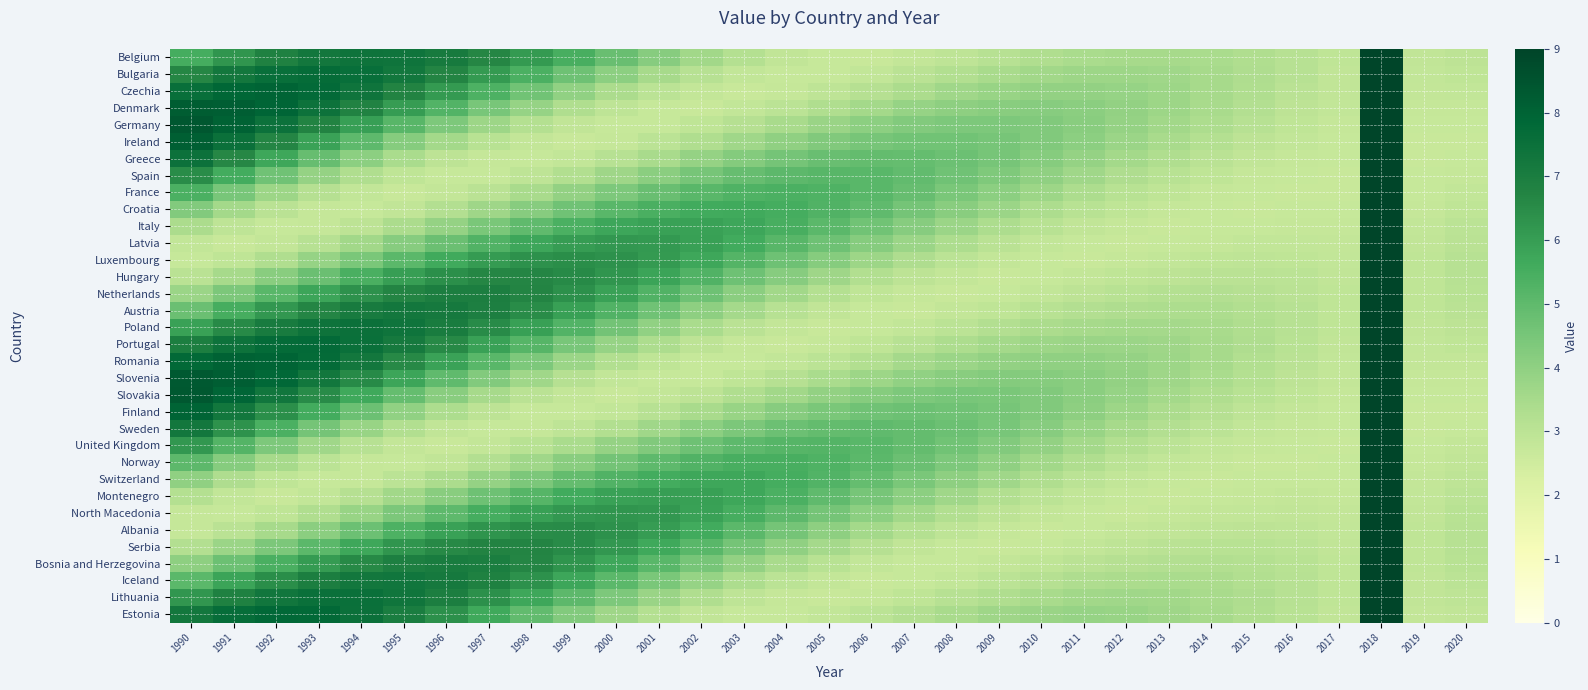

Reading right to left, transcribe all the data shown in this chart.

Belgium: 2020=3.0	2019=2.9	2018=9.0	2017=2.9	2016=3.1	2015=3.3	2014=3.4	2013=3.5	2012=3.5	2011=3.4	2010=3.3	2009=3.1	2008=2.9	2007=2.8	2006=2.7	2005=2.7	2004=2.9	2003=3.2	2002=3.6	2001=4.2	2000=4.8	1999=5.5	1998=6.1	1997=6.7	1996=7.1	1995=7.4	1994=7.4	1993=7.2	1992=6.8	1991=6.3	1990=5.5
Bulgaria: 2020=2.9	2019=2.8	2018=9.0	2017=2.9	2016=3.1	2015=3.3	2014=3.5	2013=3.6	2012=3.7	2011=3.7	2010=3.6	2009=3.4	2008=3.2	2007=3.0	2006=2.8	2005=2.7	2004=2.7	2003=2.8	2002=3.1	2001=3.5	2000=4.1	1999=4.7	1998=5.4	1997=6.1	1996=6.7	1995=7.2	1994=7.6	1993=7.7	1992=7.6	1991=7.2	1990=6.7
Czechia: 2020=2.8	2019=2.8	2018=9.0	2017=2.9	2016=3.1	2015=3.3	2014=3.5	2013=3.7	2012=3.9	2011=3.9	2010=3.9	2009=3.8	2008=3.6	2007=3.4	2006=3.1	2005=2.9	2004=2.8	2003=2.7	2002=2.8	2001=3.0	2000=3.4	1999=4.0	1998=4.6	1997=5.3	1996=6.1	1995=6.8	1994=7.4	1993=7.8	1992=7.9	1991=7.9	1990=7.6
Denmark: 2020=2.8	2019=2.8	2018=9.0	2017=2.8	2016=3.0	2015=3.2	2014=3.5	2013=3.7	2012=3.9	2011=4.1	2010=4.2	2009=4.1	2008=4.0	2007=3.8	2006=3.6	2005=3.3	2004=3.0	2003=2.8	2002=2.7	2001=2.7	2000=2.9	1999=3.3	1998=3.8	1997=4.5	1996=5.3	1995=6.0	1994=6.8	1993=7.4	1992=7.9	1991=8.2	1990=8.2
Germany: 2020=2.7	2019=2.7	2018=9.0	2017=2.8	2016=2.9	2015=3.1	2014=3.3	2013=3.6	2012=3.9	2011=4.1	2010=4.3	2009=4.4	2008=4.4	2007=4.3	2006=4.1	2005=3.8	2004=3.5	2003=3.1	2002=2.9	2001=2.7	2000=2.7	1999=2.9	1998=3.2	1997=3.7	1996=4.4	1995=5.1	1994=6.0	1993=6.8	1992=7.5	1991=8.0	1990=8.4
Ireland: 2020=2.7	2019=2.7	2018=9.0	2017=2.7	2016=2.8	2015=3.0	2014=3.2	2013=3.5	2012=3.8	2011=4.1	2010=4.3	2009=4.5	2008=4.6	2007=4.6	2006=4.5	2005=4.3	2004=4.0	2003=3.7	2002=3.3	2001=3.0	2000=2.8	1999=2.7	1998=2.8	1997=3.1	1996=3.6	1995=4.2	1994=5.0	1993=5.8	1992=6.7	1991=7.5	1990=8.1
Greece: 2020=2.7	2019=2.7	2018=9.0	2017=2.7	2016=2.8	2015=2.9	2014=3.0	2013=3.3	2012=3.6	2011=3.9	2010=4.2	2009=4.5	2008=4.7	2007=4.9	2006=4.9	2005=4.8	2004=4.6	2003=4.2	2002=3.9	2001=3.5	2000=3.1	1999=2.8	1998=2.7	1997=2.7	1996=3.0	1995=3.4	1994=4.1	1993=4.8	1992=5.7	1991=6.6	1990=7.5
Spain: 2020=2.8	2019=2.7	2018=9.0	2017=2.7	2016=2.7	2015=2.8	2014=2.9	2013=3.1	2012=3.3	2011=3.6	2010=4.0	2009=4.3	2008=4.7	2007=4.9	2006=5.1	2005=5.1	2004=5.1	2003=4.8	2002=4.5	2001=4.1	2000=3.7	1999=3.3	1998=2.9	1997=2.7	1996=2.7	1995=2.9	1994=3.3	1993=3.9	1992=4.7	1991=5.6	1990=6.5
France: 2020=2.8	2019=2.7	2018=9.0	2017=2.7	2016=2.7	2015=2.7	2014=2.8	2013=2.9	2012=3.1	2011=3.4	2010=3.7	2009=4.1	2008=4.5	2007=4.8	2006=5.1	2005=5.3	2004=5.4	2003=5.3	2002=5.1	2001=4.8	2000=4.4	1999=3.9	1998=3.4	1997=3.1	1996=2.8	1995=2.7	1994=2.8	1993=3.2	1992=3.7	1991=4.5	1990=5.4
Croatia: 2020=2.9	2019=2.8	2018=9.0	2017=2.7	2016=2.7	2015=2.7	2014=2.7	2013=2.8	2012=2.9	2011=3.1	2010=3.4	2009=3.7	2008=4.1	2007=4.6	2006=5.0	2005=5.3	2004=5.5	2003=5.7	2002=5.6	2001=5.4	2000=5.1	1999=4.7	1998=4.2	1997=3.7	1996=3.2	1995=2.9	1994=2.7	1993=2.8	1992=3.0	1991=3.6	1990=4.3
Italy: 2020=3.0	2019=2.8	2018=9.0	2017=2.8	2016=2.8	2015=2.7	2014=2.7	2013=2.7	2012=2.7	2011=2.9	2010=3.1	2009=3.4	2008=3.7	2007=4.2	2006=4.6	2005=5.1	2004=5.5	2003=5.7	2002=5.9	2001=5.9	2000=5.7	1999=5.4	1998=5.0	1997=4.4	1996=3.9	1995=3.4	1994=3.0	1993=2.7	1992=2.7	1991=2.9	1990=3.4
Latvia: 2020=3.1	2019=2.9	2018=9.0	2017=2.8	2016=2.8	2015=2.8	2014=2.8	2013=2.7	2012=2.7	2011=2.7	2010=2.8	2009=3.0	2008=3.3	2007=3.7	2006=4.2	2005=4.7	2004=5.2	2003=5.6	2002=5.9	2001=6.1	2000=6.2	1999=6.0	1998=5.7	1997=5.3	1996=4.7	1995=4.2	1994=3.6	1993=3.1	1992=2.8	1991=2.7	1990=2.8
Luxembourg: 2020=3.1	2019=2.9	2018=9.0	2017=2.8	2016=2.9	2015=2.9	2014=2.9	2013=2.8	2012=2.7	2011=2.7	2010=2.7	2009=2.8	2008=3.0	2007=3.3	2006=3.7	2005=4.2	2004=4.7	2003=5.2	2002=5.7	2001=6.1	2000=6.4	1999=6.4	1998=6.3	1997=6.1	1996=5.6	1995=5.1	1994=4.5	1993=3.8	1992=3.3	1991=2.9	1990=2.7
Hungary: 2020=3.1	2019=2.9	2018=9.0	2017=2.9	2016=3.0	2015=3.0	2014=3.0	2013=3.0	2012=2.9	2011=2.8	2010=2.7	2009=2.7	2008=2.8	2007=3.0	2006=3.3	2005=3.7	2004=4.2	2003=4.7	2002=5.3	2001=5.8	2000=6.2	1999=6.6	1998=6.7	1997=6.6	1996=6.4	1995=6.0	1994=5.4	1993=4.8	1992=4.1	1991=3.5	1990=3.0
Netherlands: 2020=3.1	2019=2.9	2018=9.0	2017=2.9	2016=3.1	2015=3.2	2014=3.2	2013=3.2	2012=3.1	2011=3.0	2010=2.8	2009=2.7	2008=2.7	2007=2.7	2006=2.9	2005=3.2	2004=3.6	2003=4.1	2002=4.7	2001=5.3	2000=5.9	1999=6.4	1998=6.7	1997=6.9	1996=6.9	1995=6.7	1994=6.3	1993=5.8	1992=5.1	1991=4.4	1990=3.7
Austria: 2020=3.0	2019=2.9	2018=9.0	2017=2.9	2016=3.1	2015=3.2	2014=3.3	2013=3.4	2012=3.3	2011=3.2	2010=3.1	2009=2.9	2008=2.8	2007=2.7	2006=2.7	2005=2.9	2004=3.1	2003=3.5	2002=4.0	2001=4.6	2000=5.3	1999=5.9	1998=6.5	1997=6.9	1996=7.2	1995=7.2	1994=7.1	1993=6.7	1992=6.2	1991=5.5	1990=4.8
Poland: 2020=3.0	2019=2.9	2018=9.0	2017=2.9	2016=3.1	2015=3.3	2014=3.5	2013=3.5	2012=3.6	2011=3.5	2010=3.4	2009=3.2	2008=3.0	2007=2.8	2006=2.7	2005=2.7	2004=2.8	2003=3.1	2002=3.4	2001=4.0	2000=4.6	1999=5.2	1998=5.9	1997=6.5	1996=7.0	1995=7.4	1994=7.5	1993=7.4	1992=7.1	1991=6.6	1990=5.9
Portugal: 2020=2.9	2019=2.8	2018=9.0	2017=2.9	2016=3.1	2015=3.3	2014=3.5	2013=3.7	2012=3.8	2011=3.8	2010=3.7	2009=3.6	2008=3.4	2007=3.1	2006=2.9	2005=2.8	2004=2.7	2003=2.8	2002=3.0	2001=3.3	2000=3.9	1999=4.5	1998=5.2	1997=5.9	1996=6.6	1995=7.1	1994=7.6	1993=7.8	1992=7.7	1991=7.4	1990=7.0
Romania: 2020=2.8	2019=2.8	2018=9.0	2017=2.8	2016=3.0	2015=3.3	2014=3.5	2013=3.7	2012=3.9	2011=4.0	2010=4.0	2009=3.9	2008=3.8	2007=3.5	2006=3.3	2005=3.0	2004=2.8	2003=2.7	2002=2.7	2001=2.9	2000=3.2	1999=3.7	1998=4.4	1997=5.1	1996=5.9	1995=6.6	1994=7.2	1993=7.7	1992=8.0	1991=8.0	1990=7.8
Slovenia: 2020=2.7	2019=2.7	2018=9.0	2017=2.8	2016=3.0	2015=3.2	2014=3.4	2013=3.7	2012=3.9	2011=4.1	2010=4.2	2009=4.2	2008=4.1	2007=4.0	2006=3.7	2005=3.4	2004=3.1	2003=2.9	2002=2.7	2001=2.7	2000=2.8	1999=3.1	1998=3.6	1997=4.3	1996=5.0	1995=5.8	1994=6.6	1993=7.3	1992=7.8	1991=8.2	1990=8.3
Slovakia: 2020=2.7	2019=2.7	2018=9.0	2017=2.8	2016=2.9	2015=3.1	2014=3.3	2013=3.6	2012=3.9	2011=4.1	2010=4.3	2009=4.4	2008=4.5	2007=4.4	2006=4.2	2005=3.9	2004=3.6	2003=3.3	2002=3.0	2001=2.8	2000=2.7	1999=2.8	1998=3.0	1997=3.5	1996=4.1	1995=4.9	1994=5.7	1993=6.5	1992=7.3	1991=7.9	1990=8.4
Finland: 2020=2.7	2019=2.7	2018=9.0	2017=2.7	2016=2.8	2015=2.9	2014=3.2	2013=3.4	2012=3.7	2011=4.0	2010=4.3	2009=4.5	2008=4.7	2007=4.7	2006=4.6	2005=4.5	2004=4.2	2003=3.8	2002=3.5	2001=3.1	2000=2.8	1999=2.7	1998=2.7	1997=3.0	1996=3.4	1995=4.0	1994=4.7	1993=5.6	1992=6.4	1991=7.3	1990=8.0
Sweden: 2020=2.7	2019=2.7	2018=9.0	2017=2.7	2016=2.7	2015=2.8	2014=3.0	2013=3.2	2012=3.5	2011=3.8	2010=4.2	2009=4.5	2008=4.7	2007=4.9	2006=5.0	2005=4.9	2004=4.7	2003=4.4	2002=4.1	2001=3.7	2000=3.3	1999=2.9	1998=2.7	1997=2.7	1996=2.9	1995=3.2	1994=3.8	1993=4.5	1992=5.4	1991=6.3	1990=7.2
United Kingdom: 2020=2.8	2019=2.7	2018=9.0	2017=2.7	2016=2.7	2015=2.7	2014=2.8	2013=3.0	2012=3.3	2011=3.6	2010=3.9	2009=4.3	2008=4.6	2007=4.9	2006=5.1	2005=5.2	2004=5.2	2003=5.0	2002=4.7	2001=4.3	2000=3.9	1999=3.4	1998=3.1	1997=2.8	1996=2.7	1995=2.8	1994=3.1	1993=3.7	1992=4.4	1991=5.2	1990=6.2
Norway: 2020=2.9	2019=2.7	2018=9.0	2017=2.7	2016=2.7	2015=2.7	2014=2.7	2013=2.8	2012=3.0	2011=3.3	2010=3.6	2009=4.0	2008=4.4	2007=4.8	2006=5.1	2005=5.3	2004=5.5	2003=5.4	2002=5.3	2001=5.0	2000=4.6	1999=4.1	1998=3.6	1997=3.2	1996=2.9	1995=2.7	1994=2.7	1993=3.0	1992=3.5	1991=4.2	1990=5.0
Switzerland: 2020=2.9	2019=2.8	2018=9.0	2017=2.7	2016=2.7	2015=2.7	2014=2.7	2013=2.7	2012=2.8	2011=3.0	2010=3.3	2009=3.6	2008=4.0	2007=4.5	2006=4.9	2005=5.3	2004=5.5	2003=5.7	2002=5.7	2001=5.6	2000=5.3	1999=4.9	1998=4.4	1997=3.9	1996=3.4	1995=3.0	1994=2.8	1993=2.7	1992=2.9	1991=3.3	1990=4.0
Montenegro: 2020=3.0	2019=2.8	2018=9.0	2017=2.8	2016=2.8	2015=2.8	2014=2.7	2013=2.7	2012=2.7	2011=2.8	2010=3.0	2009=3.3	2008=3.6	2007=4.0	2006=4.5	2005=5.0	2004=5.4	2003=5.7	2002=5.9	2001=6.0	2000=5.9	1999=5.6	1998=5.2	1997=4.7	1996=4.1	1995=3.6	1994=3.1	1993=2.8	1992=2.7	1991=2.8	1990=3.2
North Macedonia: 2020=3.1	2019=2.9	2018=9.0	2017=2.8	2016=2.9	2015=2.8	2014=2.8	2013=2.7	2012=2.7	2011=2.7	2010=2.8	2009=3.0	2008=3.2	2007=3.6	2006=4.1	2005=4.5	2004=5.0	2003=5.5	2002=5.9	2001=6.2	2000=6.3	1999=6.2	1998=5.9	1997=5.5	1996=5.0	1995=4.4	1994=3.8	1993=3.3	1992=2.9	1991=2.7	1990=2.8
Albania: 2020=3.1	2019=2.9	2018=9.0	2017=2.8	2016=2.9	2015=3.0	2014=2.9	2013=2.9	2012=2.8	2011=2.7	2010=2.7	2009=2.8	2008=2.9	2007=3.2	2006=3.6	2005=4.0	2004=4.6	2003=5.1	2002=5.6	2001=6.0	2000=6.4	1999=6.5	1998=6.5	1997=6.3	1996=5.9	1995=5.3	1994=4.7	1993=4.1	1992=3.5	1991=3.0	1990=2.8
Serbia: 2020=3.1	2019=2.9	2018=9.0	2017=2.9	2016=3.0	2015=3.1	2014=3.1	2013=3.0	2012=2.9	2011=2.8	2010=2.7	2009=2.7	2008=2.7	2007=2.9	2006=3.1	2005=3.5	2004=4.0	2003=4.5	2002=5.1	2001=5.7	2000=6.2	1999=6.5	1998=6.7	1997=6.8	1996=6.6	1995=6.2	1994=5.7	1993=5.1	1992=4.4	1991=3.7	1990=3.2
Bosnia and Herzegovina: 2020=3.1	2019=2.9	2018=9.0	2017=2.9	2016=3.1	2015=3.2	2014=3.2	2013=3.2	2012=3.2	2011=3.0	2010=2.9	2009=2.8	2008=2.7	2007=2.7	2006=2.8	2005=3.1	2004=3.5	2003=3.9	2002=4.5	2001=5.1	2000=5.7	1999=6.3	1998=6.7	1997=7.0	1996=7.0	1995=6.9	1994=6.6	1993=6.1	1992=5.4	1991=4.7	1990=4.0
Iceland: 2020=3.0	2019=2.9	2018=9.0	2017=2.9	2016=3.1	2015=3.3	2014=3.4	2013=3.4	2012=3.4	2011=3.3	2010=3.2	2009=3.0	2008=2.8	2007=2.7	2006=2.7	2005=2.8	2004=3.0	2003=3.4	2002=3.9	2001=4.4	2000=5.1	1999=5.7	1998=6.3	1997=6.8	1996=7.2	1995=7.3	1994=7.2	1993=6.9	1992=6.5	1991=5.8	1990=5.1
Lithuania: 2020=2.9	2019=2.8	2018=9.0	2017=2.9	2016=3.1	2015=3.3	2014=3.5	2013=3.6	2012=3.6	2011=3.6	2010=3.5	2009=3.3	2008=3.1	2007=2.9	2006=2.8	2005=2.7	2004=2.8	2003=2.9	2002=3.3	2001=3.8	2000=4.4	1999=5.0	1998=5.7	1997=6.4	1996=6.9	1995=7.3	1994=7.6	1993=7.5	1992=7.3	1991=6.8	1990=6.2
Estonia: 2020=2.9	2019=2.8	2018=9.0	2017=2.9	2016=3.1	2015=3.3	2014=3.5	2013=3.7	2012=3.8	2011=3.8	2010=3.8	2009=3.7	2008=3.5	2007=3.2	2006=3.0	2005=2.8	2004=2.7	2003=2.7	2002=2.9	2001=3.2	2000=3.7	1999=4.3	1998=5.0	1997=5.7	1996=6.4	1995=7.0	1994=7.5	1993=7.8	1992=7.8	1991=7.6	1990=7.2